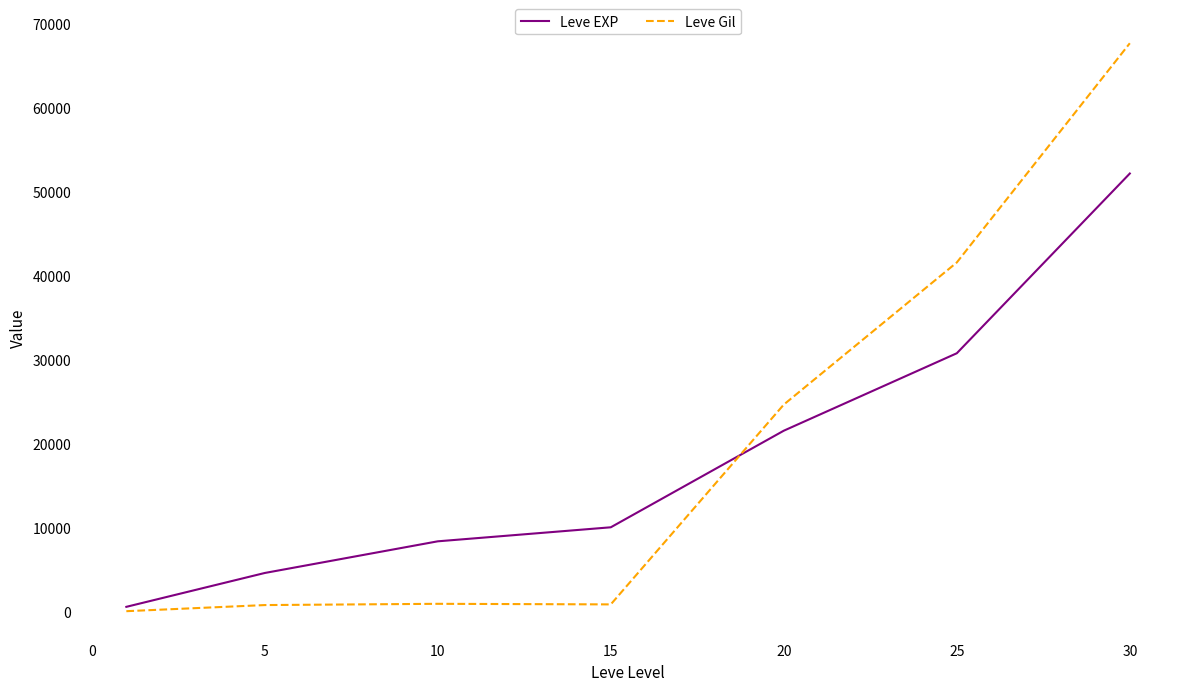

Which series has the widest spread of values?

Leve Gil